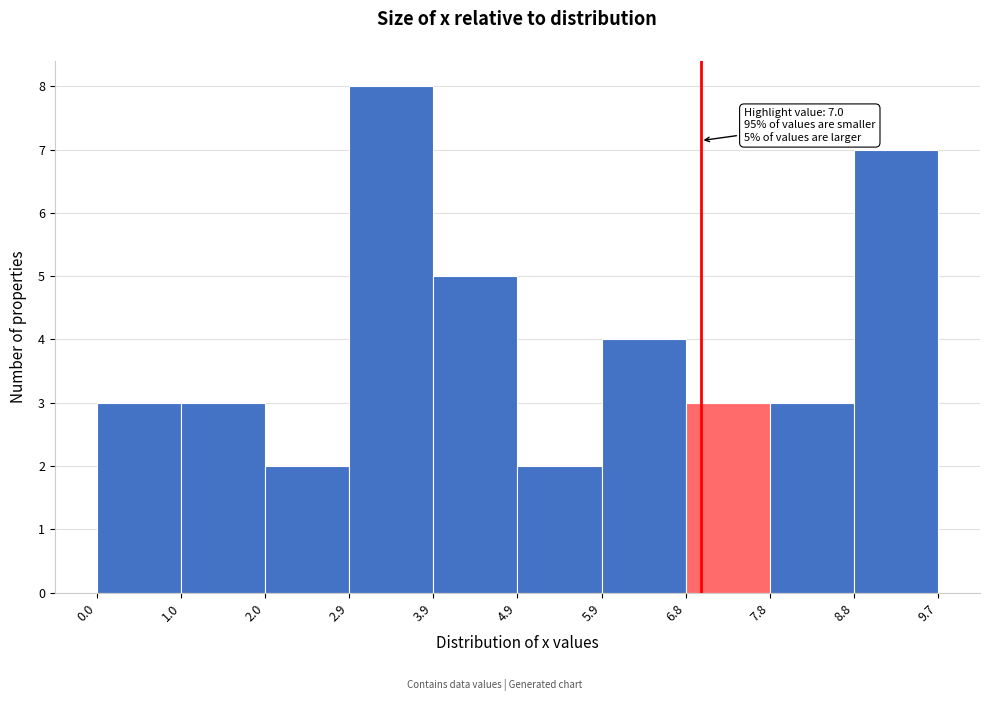

Which range on the x-axis has the tallest bar?

2.9 to 3.9